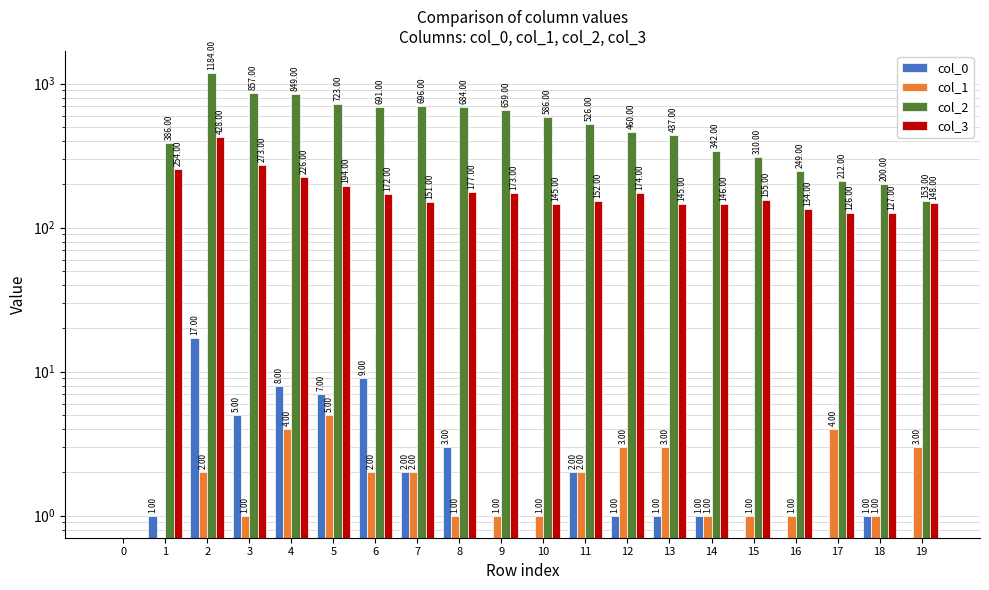

What are all the series names shown in the legend?

col_0, col_1, col_2, col_3